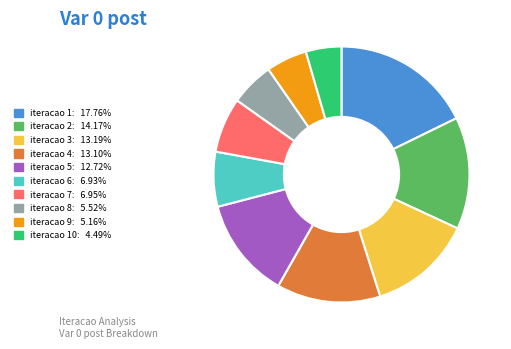

Is there a majority slice in this chart?

No